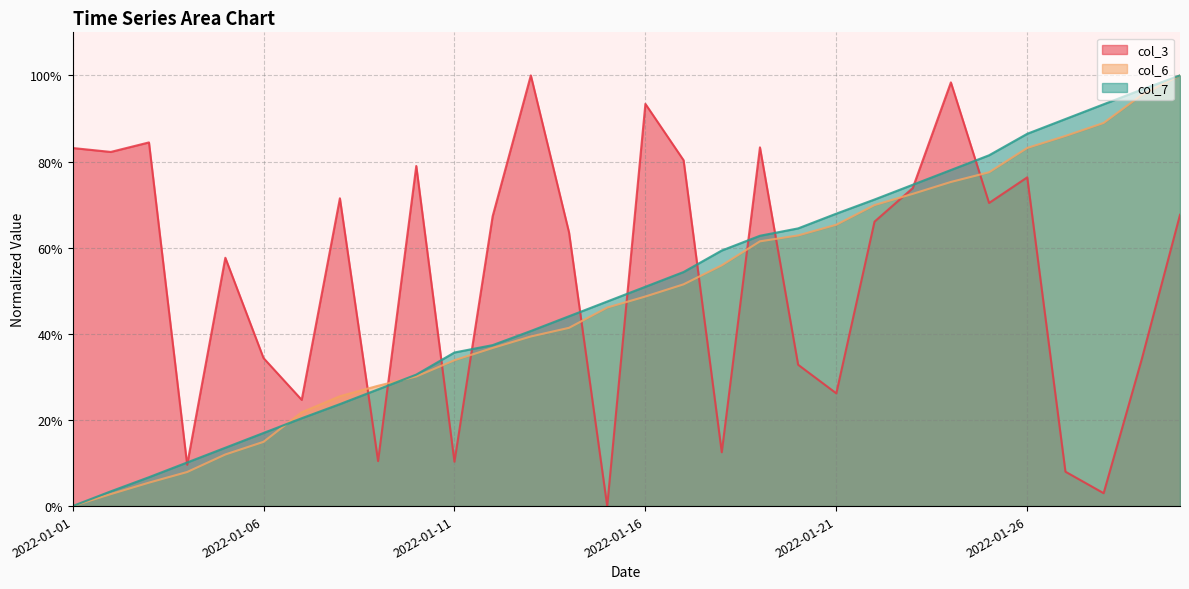

What is the sum of all col_6 values?

14.4